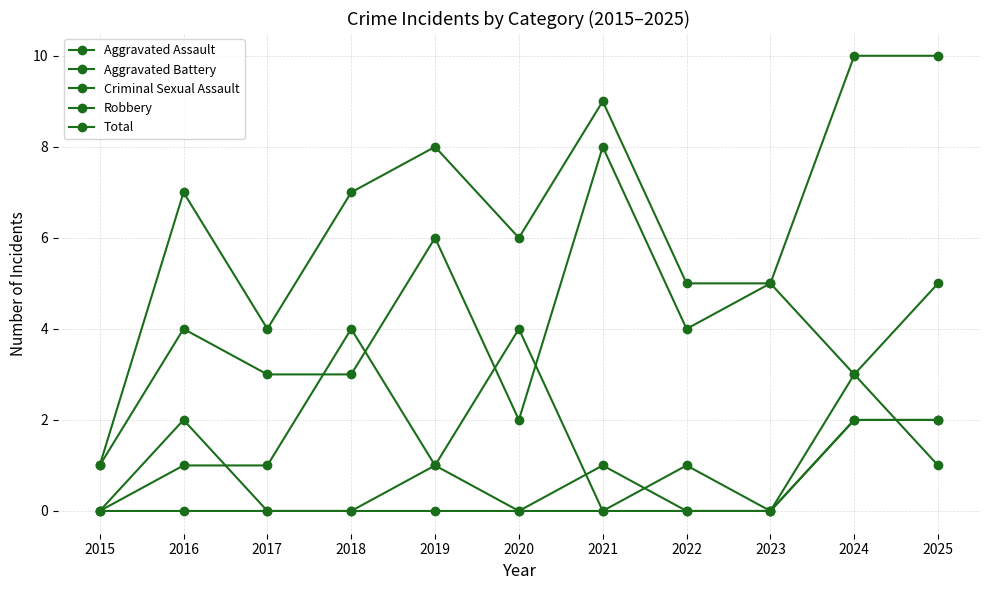

How many interior local peaks does the Robbery series have?

4